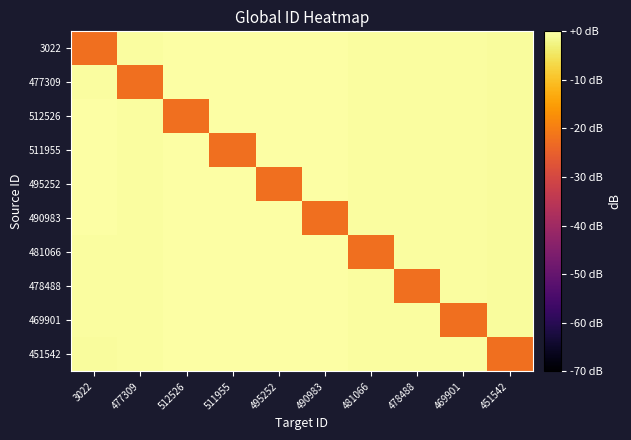

At which category does the chart reach its peak across all series?

512526